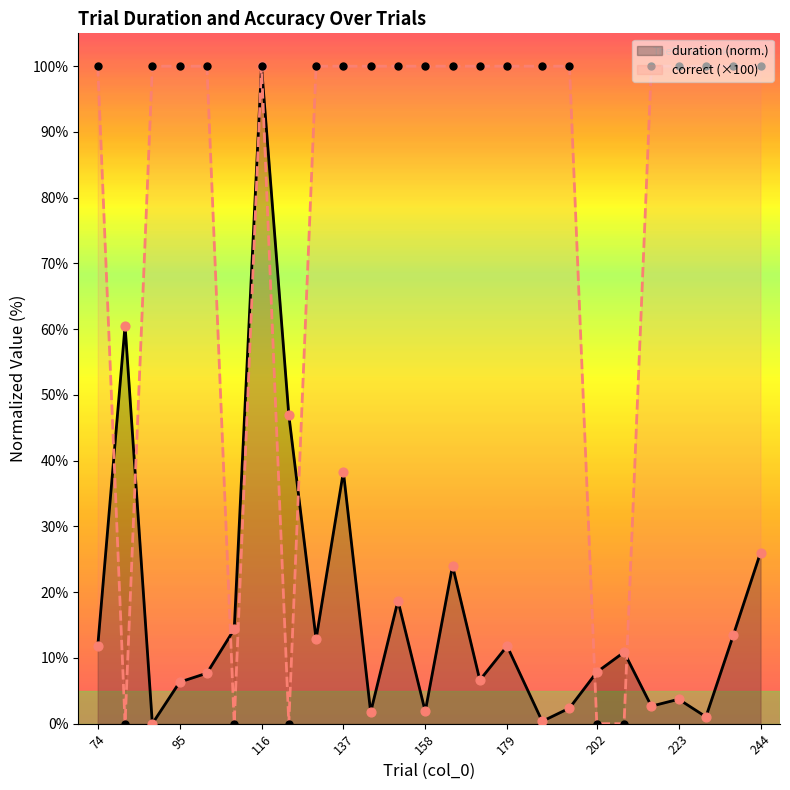

What are all the series names shown in the legend?

duration, correct